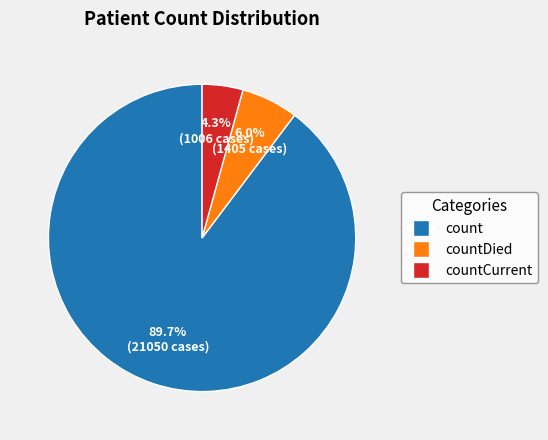

Is there a majority slice in this chart?

Yes